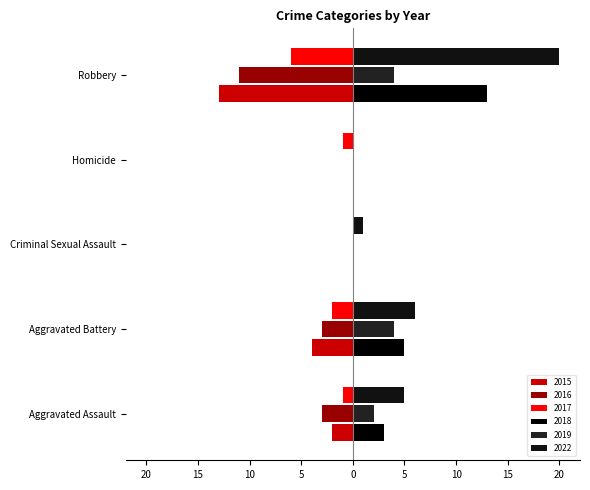

What is the greatest value displayed?

20